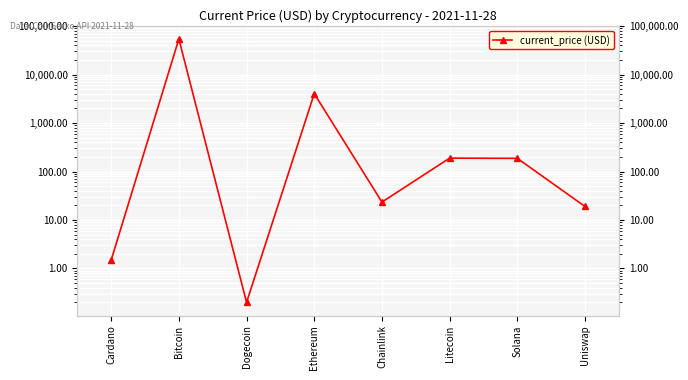

At which category does the chart reach its peak across all series?

Bitcoin